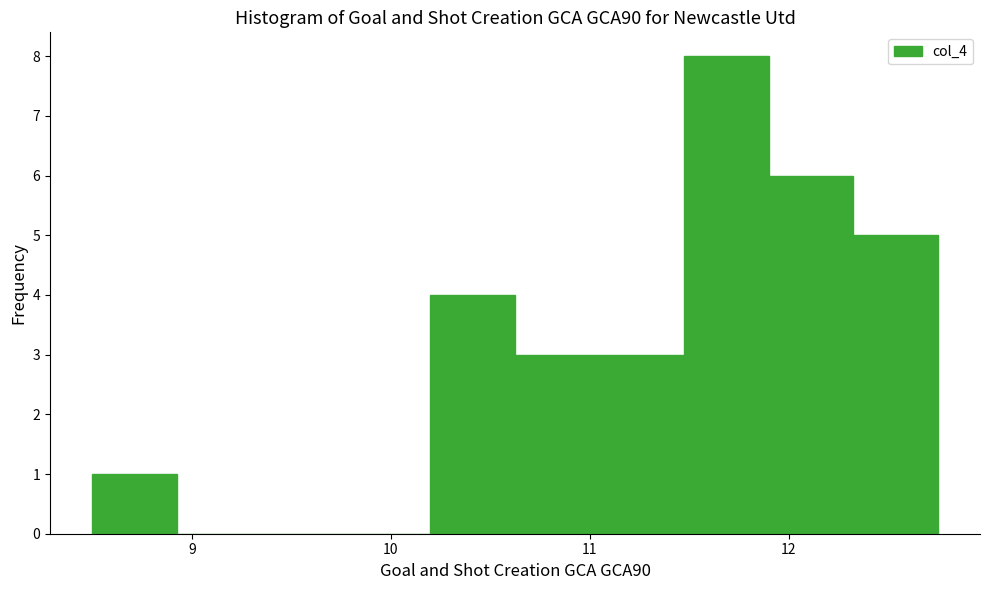

Reading left to right, transcribe this chart: for each bar, give the range it covers on the x-axis and its height. Neither the bar edges nor the heights are printed on the chart, so give them approximately, as read against the axes.

8.5 to 8.9: 1
8.9 to 9.4: 0
9.4 to 9.8: 0
9.8 to 10.2: 0
10.2 to 10.6: 4
10.6 to 11.1: 3
11.1 to 11.5: 3
11.5 to 11.9: 8
11.9 to 12.3: 6
12.3 to 12.8: 5